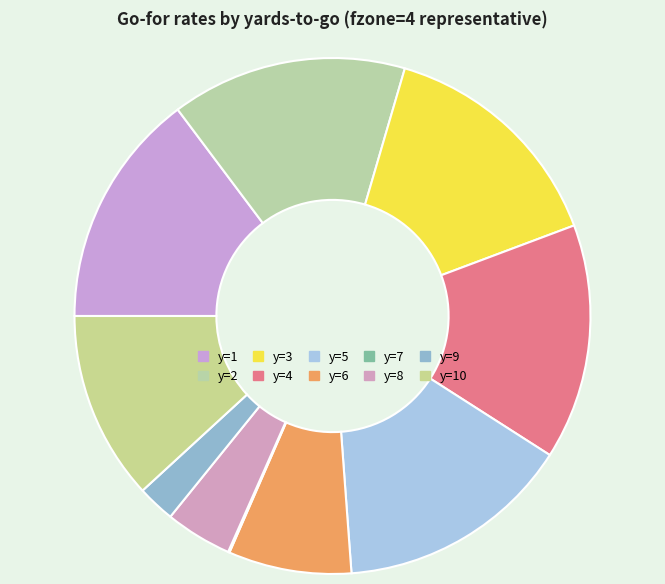

Is it true that y=4 is 15% of the pie?

True